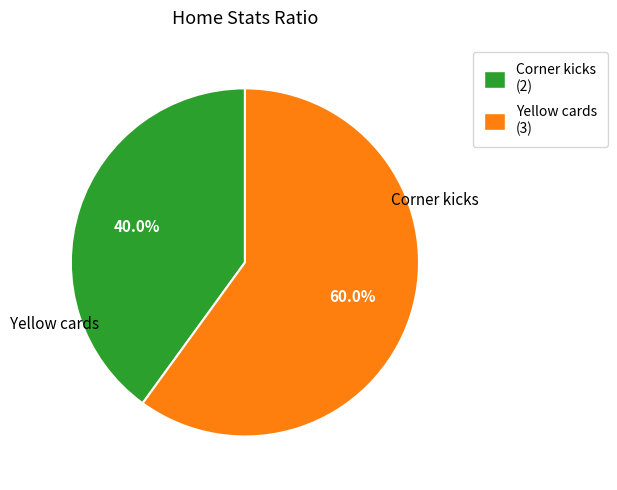

Is Yellow cards the majority of the pie?

Yes